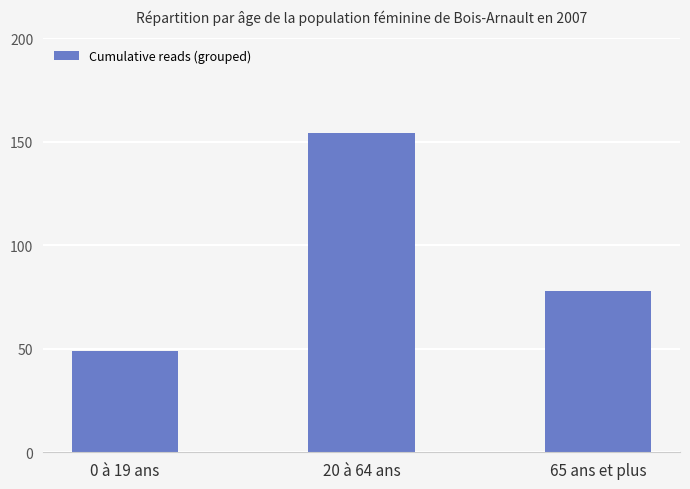

What is the greatest value displayed?

154